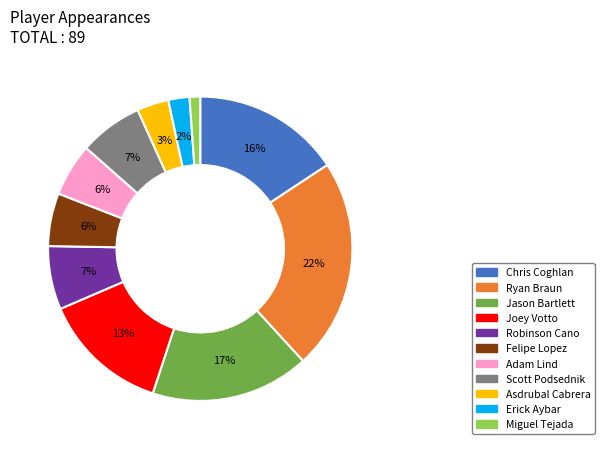

Does Felipe Lopez account for over 50% of the chart?

No